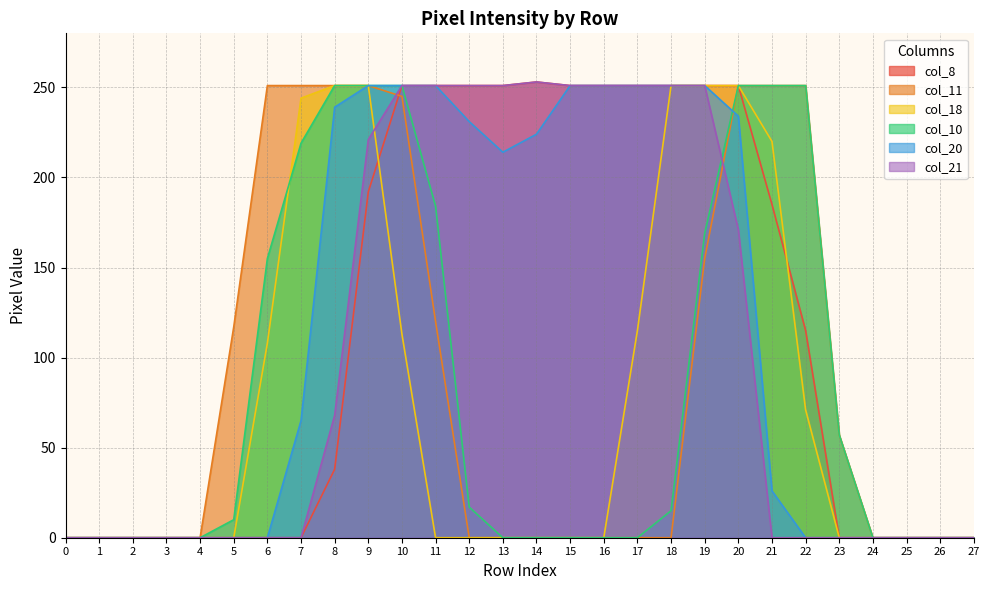

What is the highest value of the col_18 series?

251